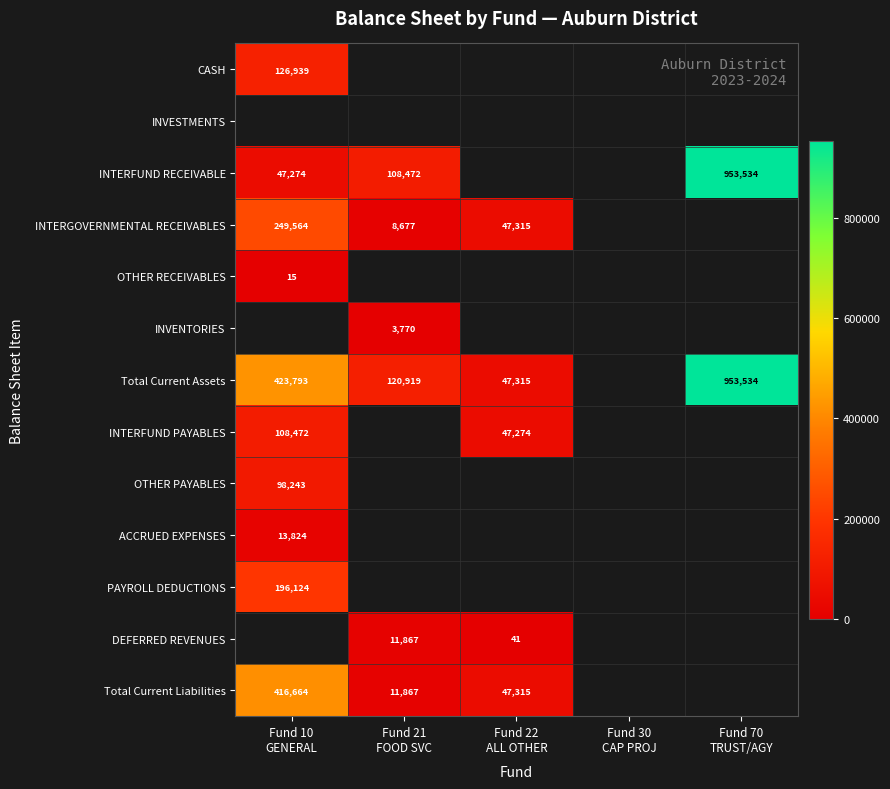

At which label is PAYROLL DEDUCTIONS closest to 196124?

Fund 10 GENERAL